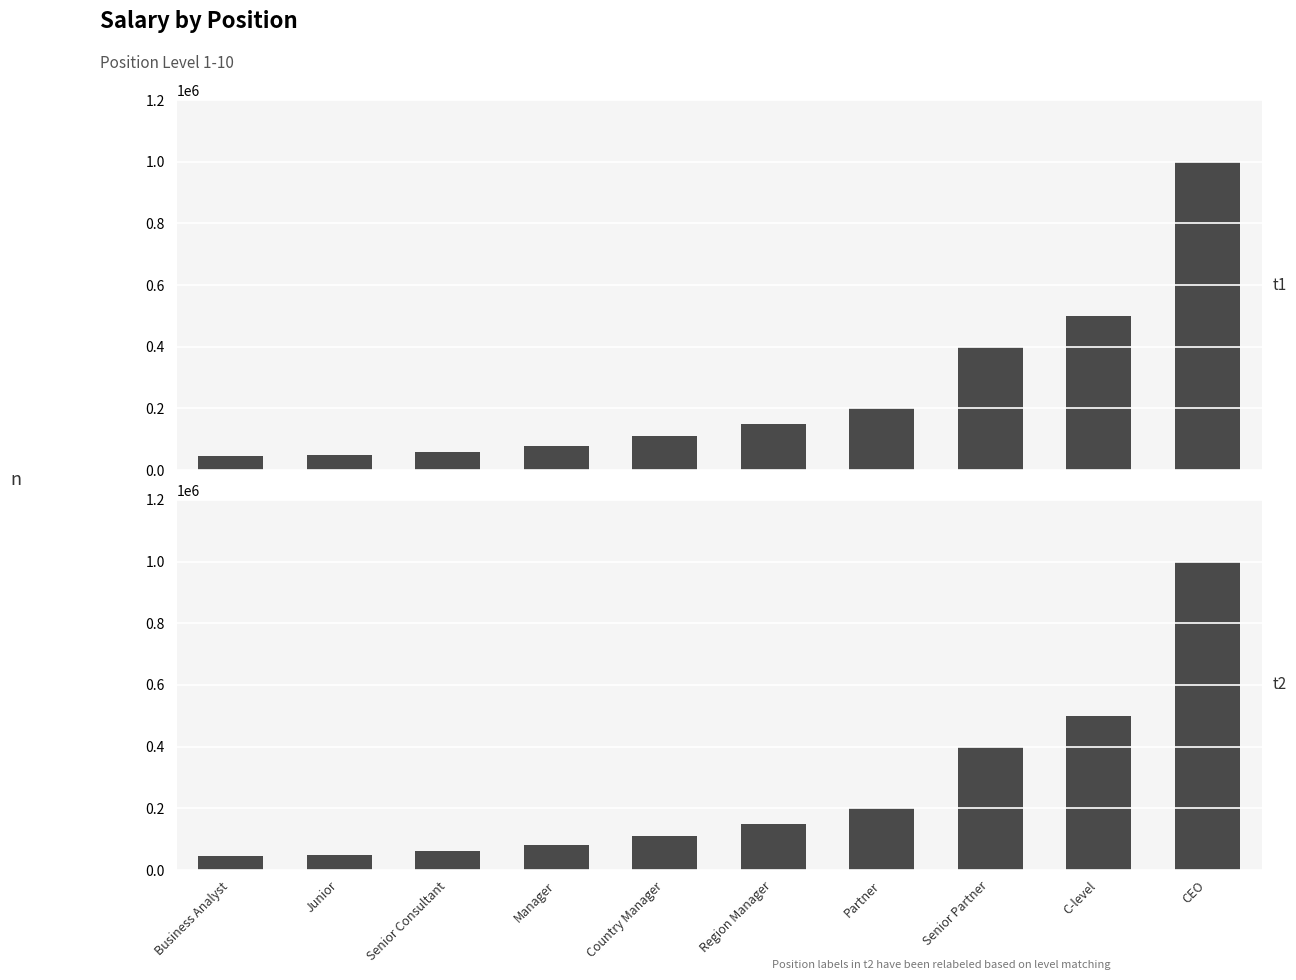

At which label does the data first exceed 150000?

Partner